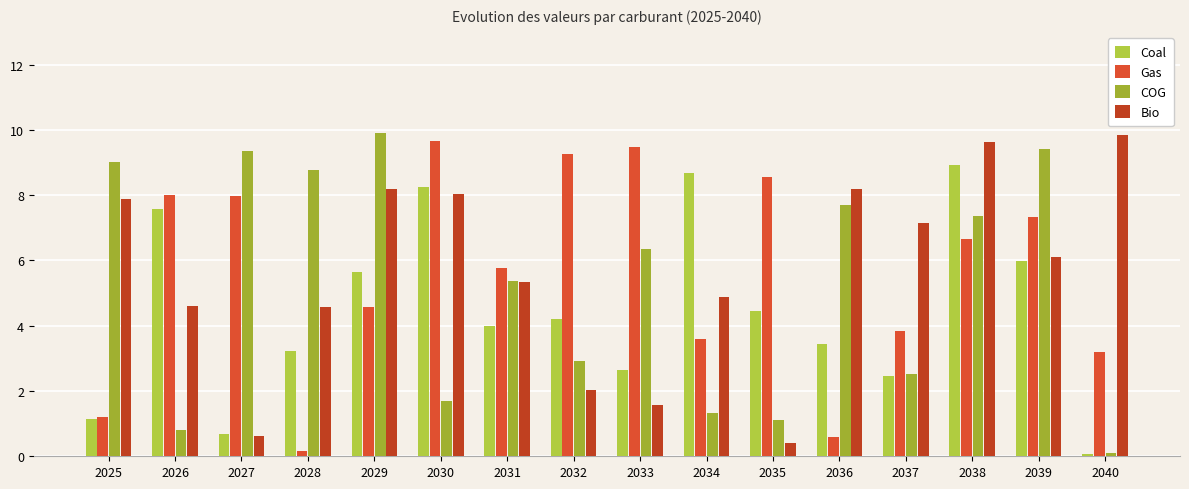

Reading left to right, what are all the values shown in this chart?

Coal: 2025=1.1	2026=7.6	2027=0.7	2028=3.2	2029=5.6	2030=8.2	2031=4.0	2032=4.2	2033=2.7	2034=8.7	2035=4.5	2036=3.4	2037=2.5	2038=8.9	2039=6.0	2040=0.1
Gas: 2025=1.2	2026=8.0	2027=8.0	2028=0.2	2029=4.6	2030=9.7	2031=5.8	2032=9.3	2033=9.5	2034=3.6	2035=8.5	2036=0.6	2037=3.8	2038=6.6	2039=7.3	2040=3.2
COG: 2025=9.0	2026=0.8	2027=9.3	2028=8.8	2029=9.9	2030=1.7	2031=5.4	2032=2.9	2033=6.3	2034=1.3	2035=1.1	2036=7.7	2037=2.5	2038=7.4	2039=9.4	2040=0.1
Bio: 2025=7.9	2026=4.6	2027=0.6	2028=4.6	2029=8.2	2030=8.0	2031=5.3	2032=2.0	2033=1.6	2034=4.9	2035=0.4	2036=8.2	2037=7.2	2038=9.6	2039=6.1	2040=9.8